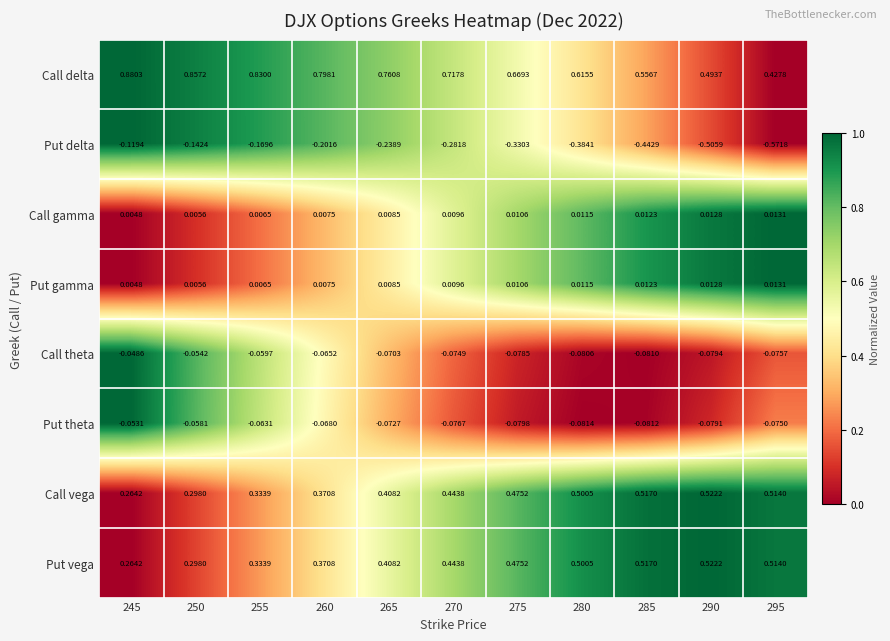

Which series has the largest range (max minus min)?

Call delta